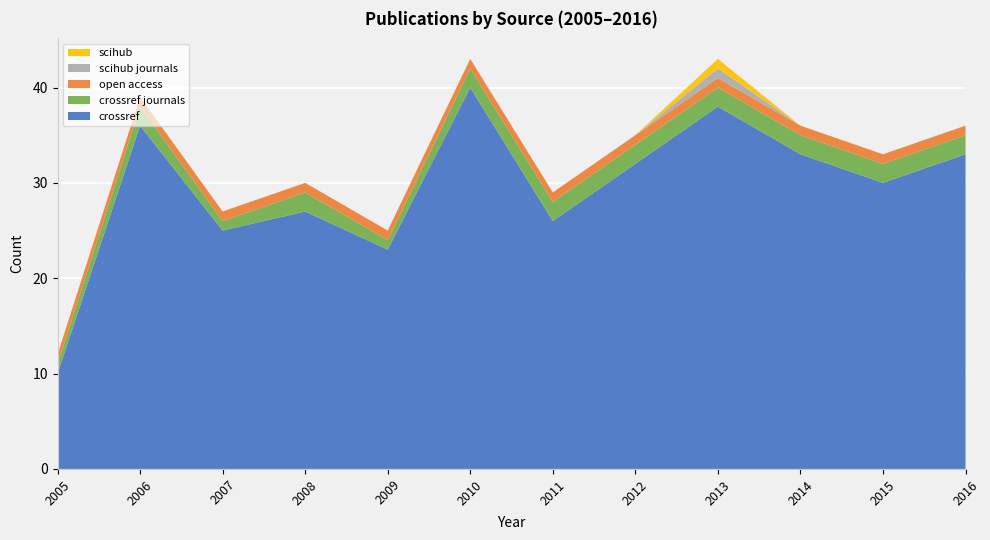

Reading right to left, extract all data points from this chart.

crossref: 2016=33	2015=30	2014=33	2013=38	2012=32	2011=26	2010=40	2009=23	2008=27	2007=25	2006=36	2005=10
scihub: 2016=0	2015=0	2014=0	2013=1	2012=0	2011=0	2010=0	2009=0	2008=0	2007=0	2006=0	2005=0
scihub_journals: 2016=0	2015=0	2014=0	2013=1	2012=0	2011=0	2010=0	2009=0	2008=0	2007=0	2006=0	2005=0
crossref_journals: 2016=2	2015=2	2014=2	2013=2	2012=2	2011=2	2010=2	2009=1	2008=2	2007=1	2006=2	2005=1
open_access: 2016=1	2015=1	2014=1	2013=1	2012=1	2011=1	2010=1	2009=1	2008=1	2007=1	2006=1	2005=1